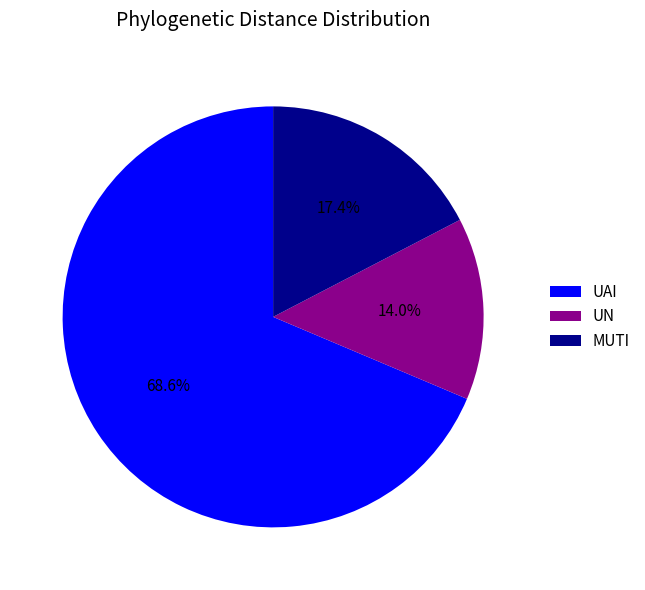

Count the number of slices in the pie.

3